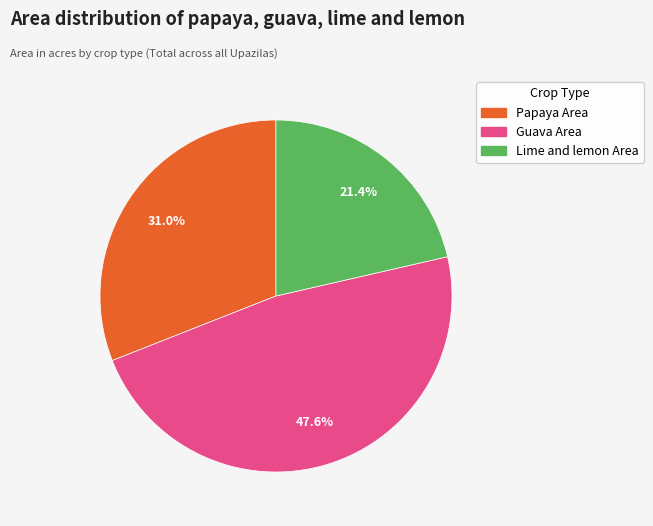

Is there any slice that represents more than half of the pie?

No